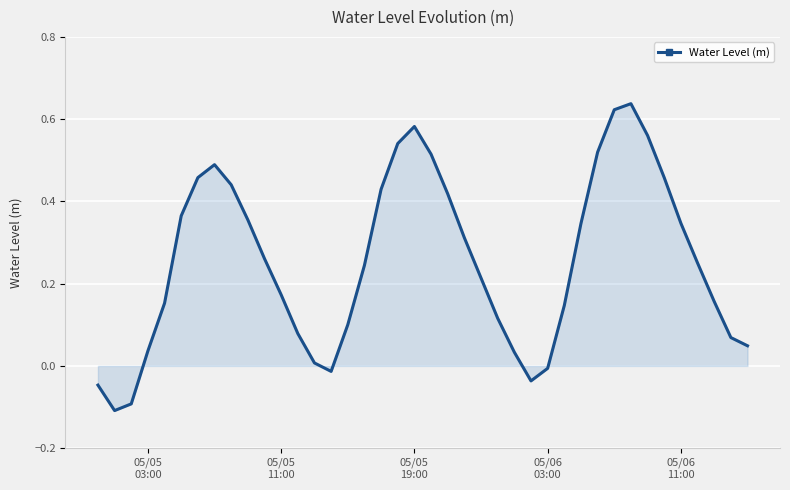

What is the difference between the maximum and minimum values?

0.7